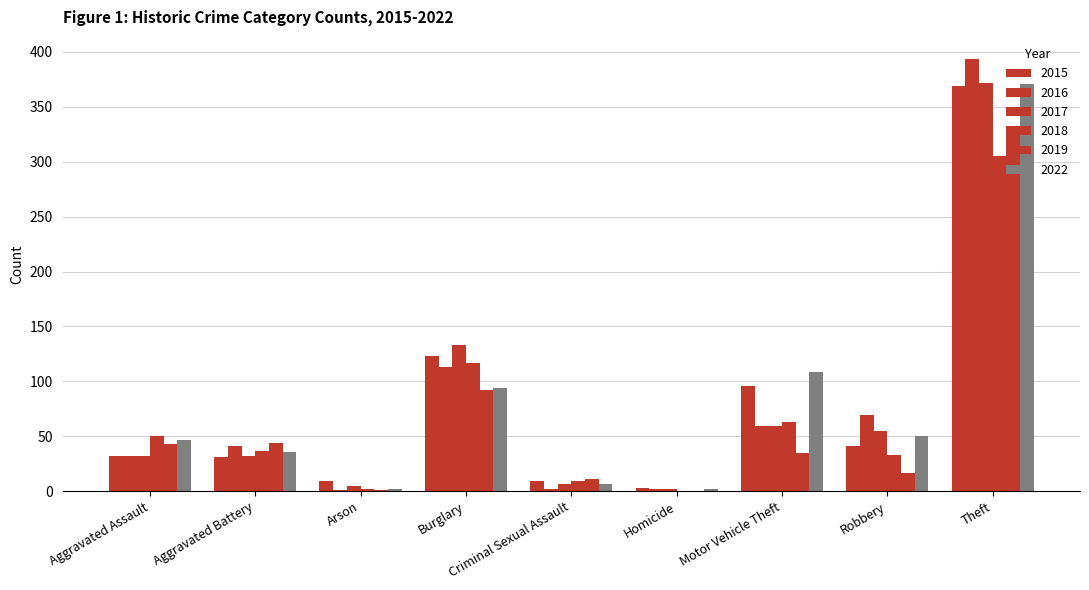

What is the approximate value of 2019 at Arson?

1